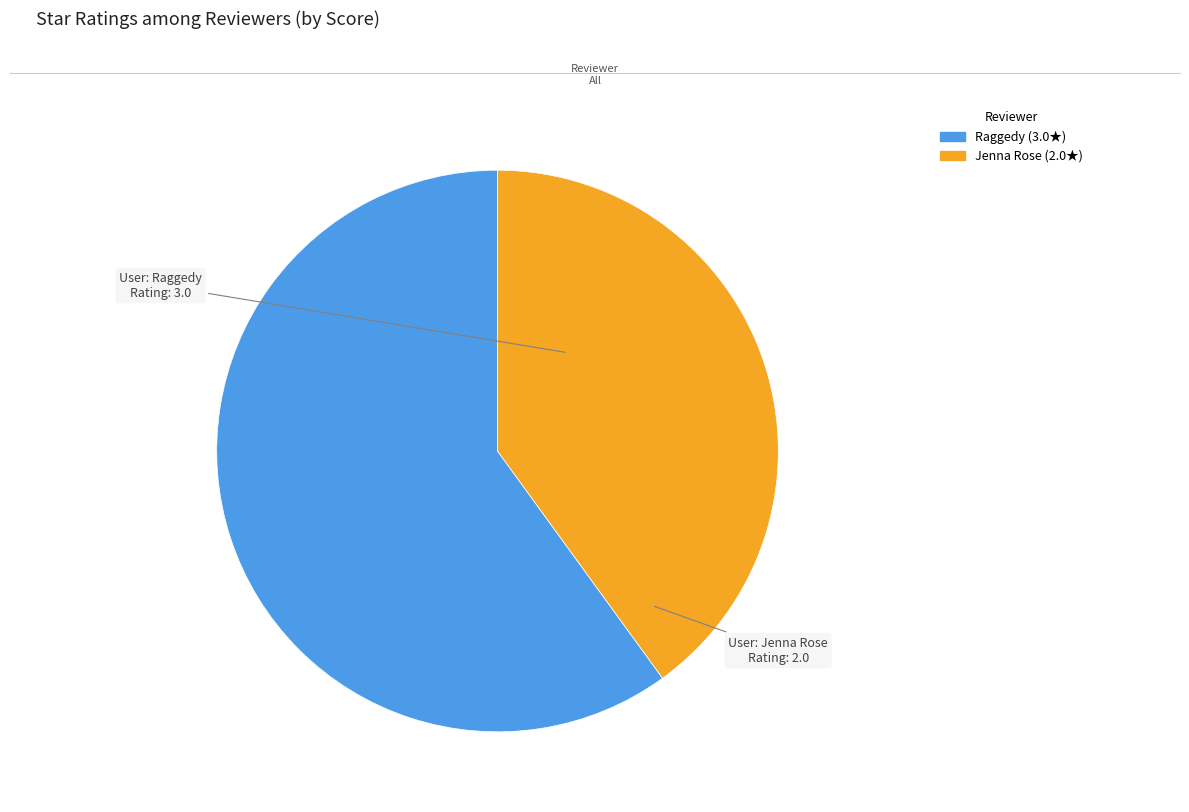

The Raggedy slice represents 60% of the pie. True or false?

True